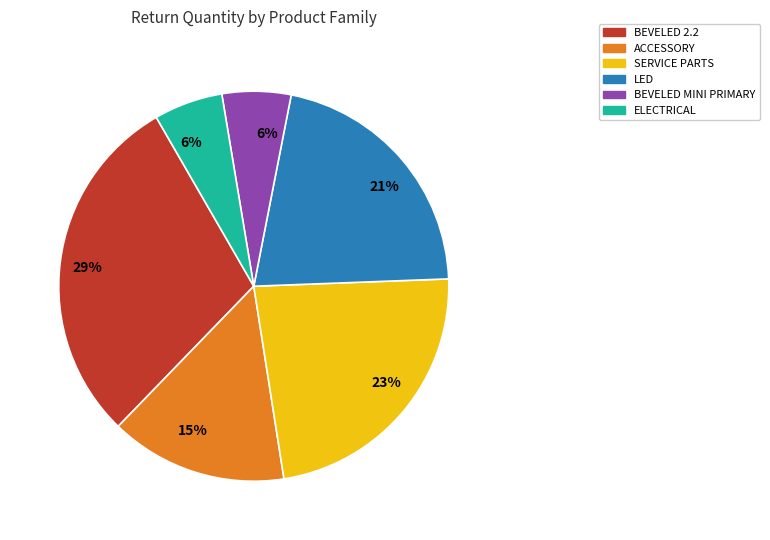

Does any single category account for the majority?

No